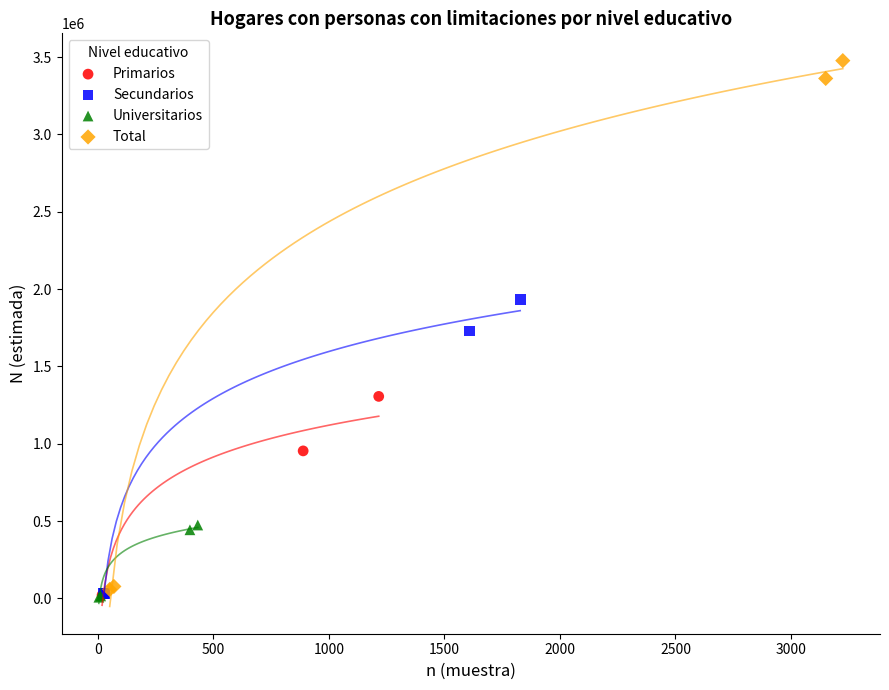

Which series has the widest spread of Y values?

Total